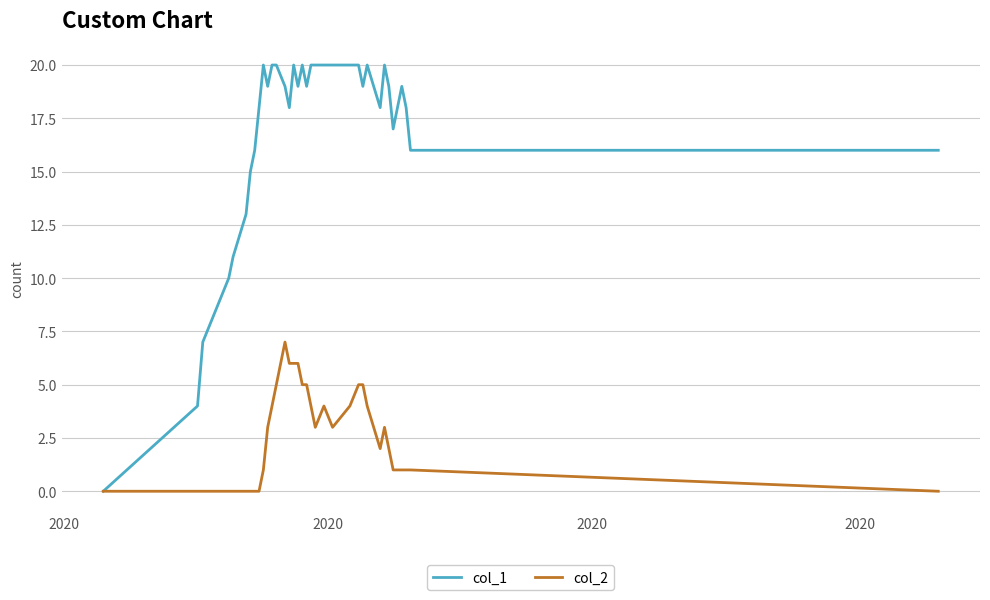

Reading left to right, list all the values displayed in this chart.

col_1: 0	4	7	8	10	11	13	15	16	18	20	19	20	20	19	18	20	19	20	19	20	20	20	20	20	20	19	20	18	20	19	17	19	18	16	16
col_2: 0	0	0	0	0	0	0	0	0	0	1	3	4	5	7	6	6	6	5	5	4	3	4	3	4	5	5	4	2	3	2	1	1	1	1	0